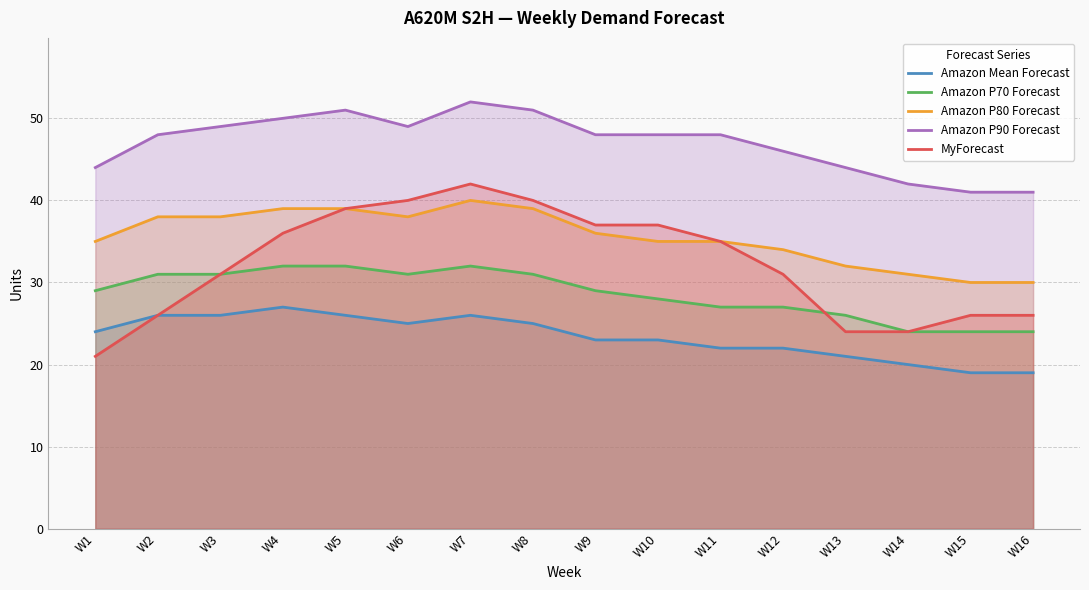

At which category is the sum across all series the highest?

W7